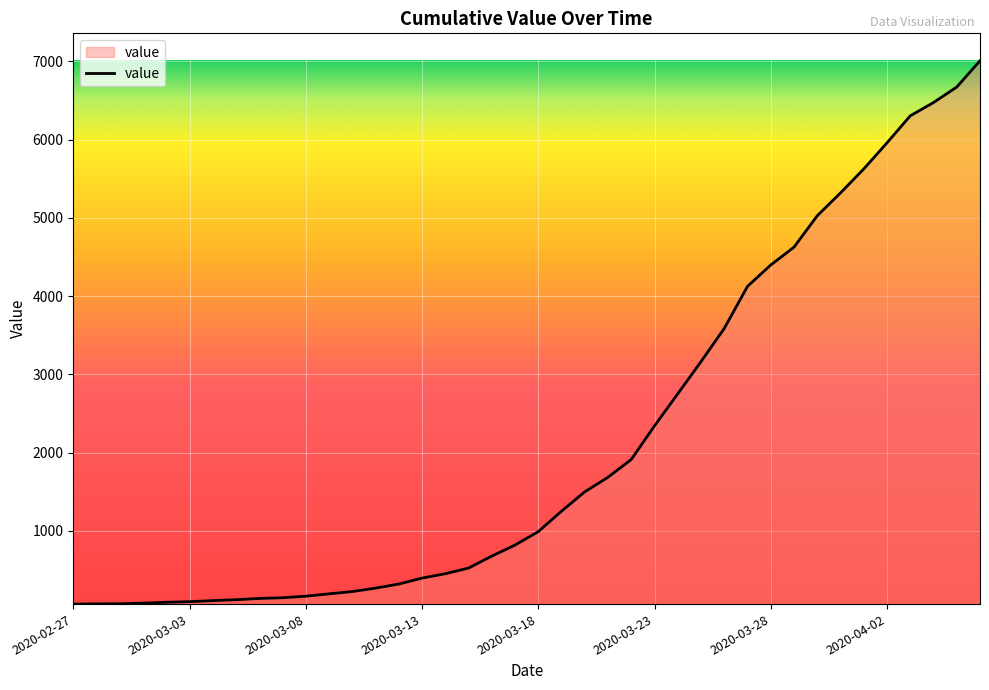

What is the maximum value shown in the chart?

7008